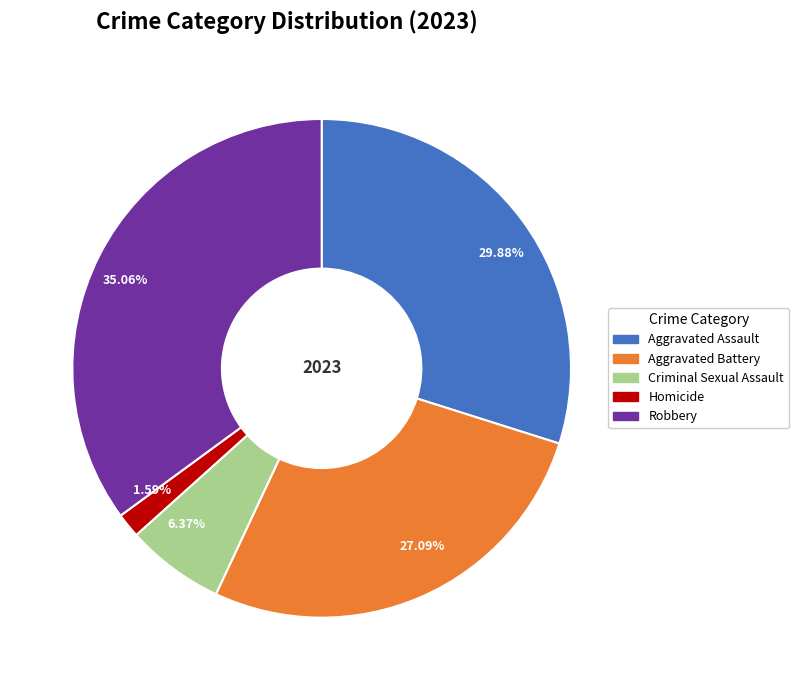

Is the sum of 35.06% and 1.59% greater than half?

No